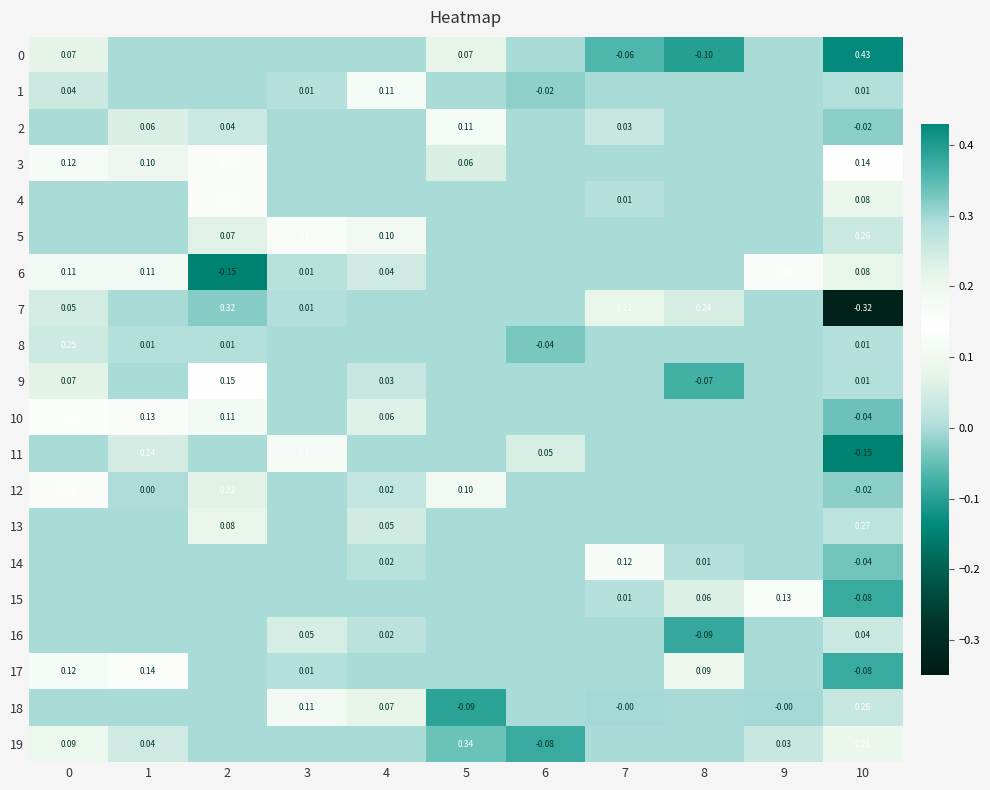

Is it true that 13 equals 0.0 at 3?

True